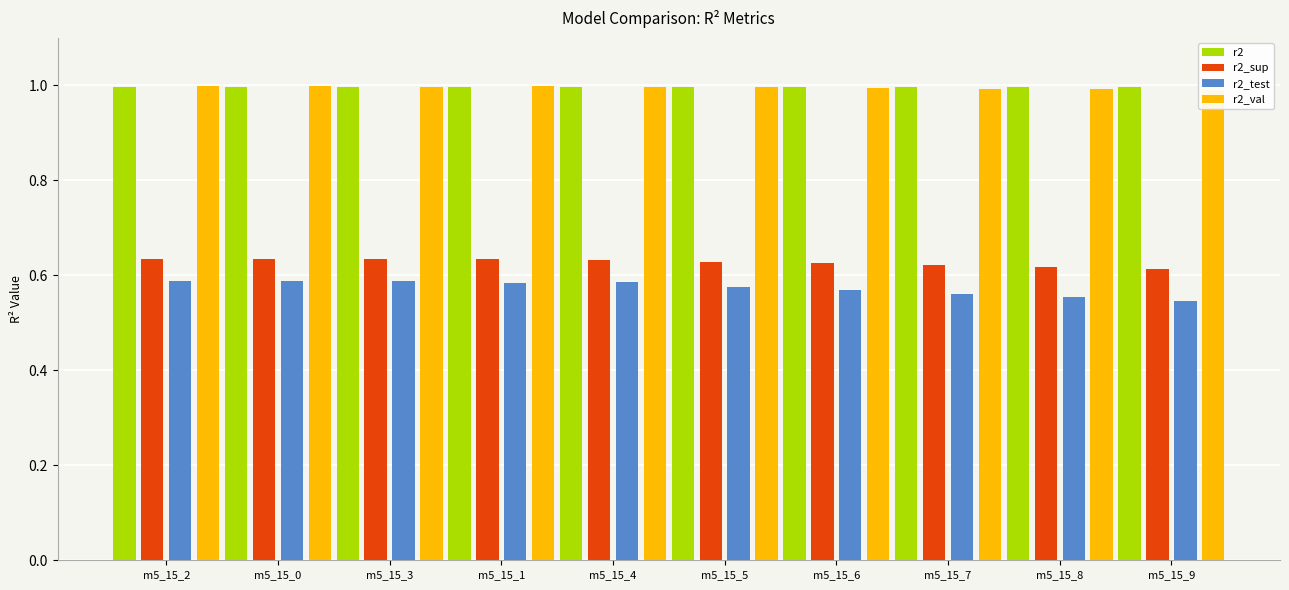

The value of r2_test at m5_15_2 is 0.8. True or false?

False